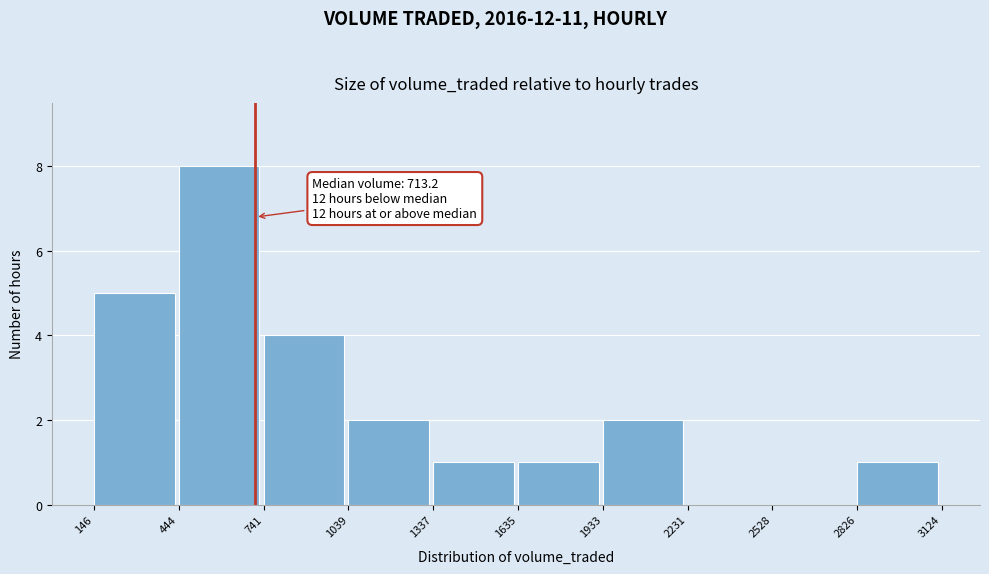

Which range on the x-axis has the tallest bar?

444 to 741